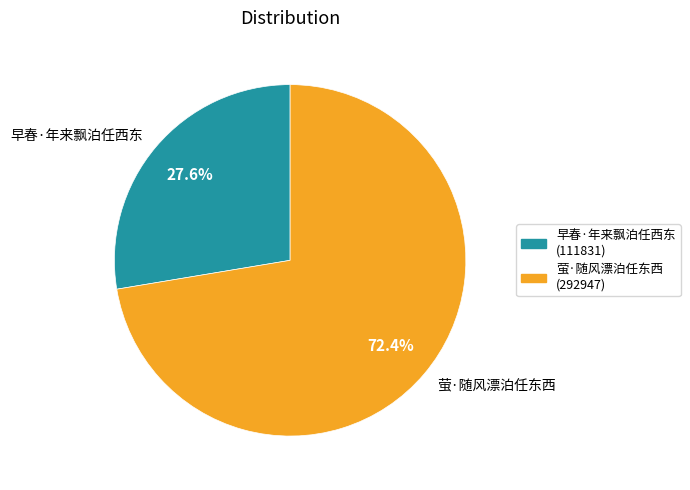

What percentage is the 萤·随风漂泊任东西 slice, to the nearest percent?

72%